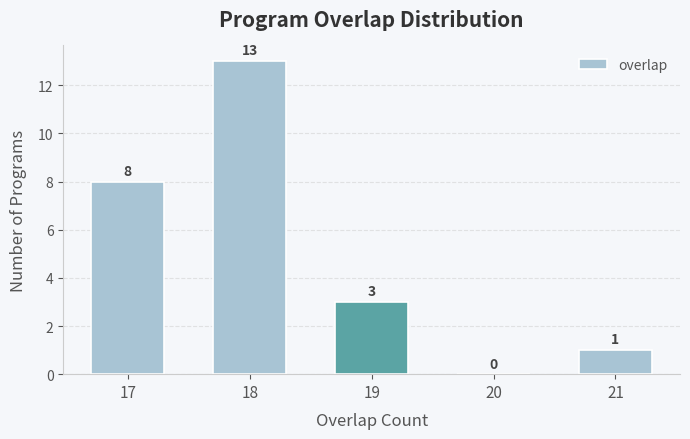

Reading left to right, extract all data points from this chart.

17=8	18=13	19=3	20=0	21=1